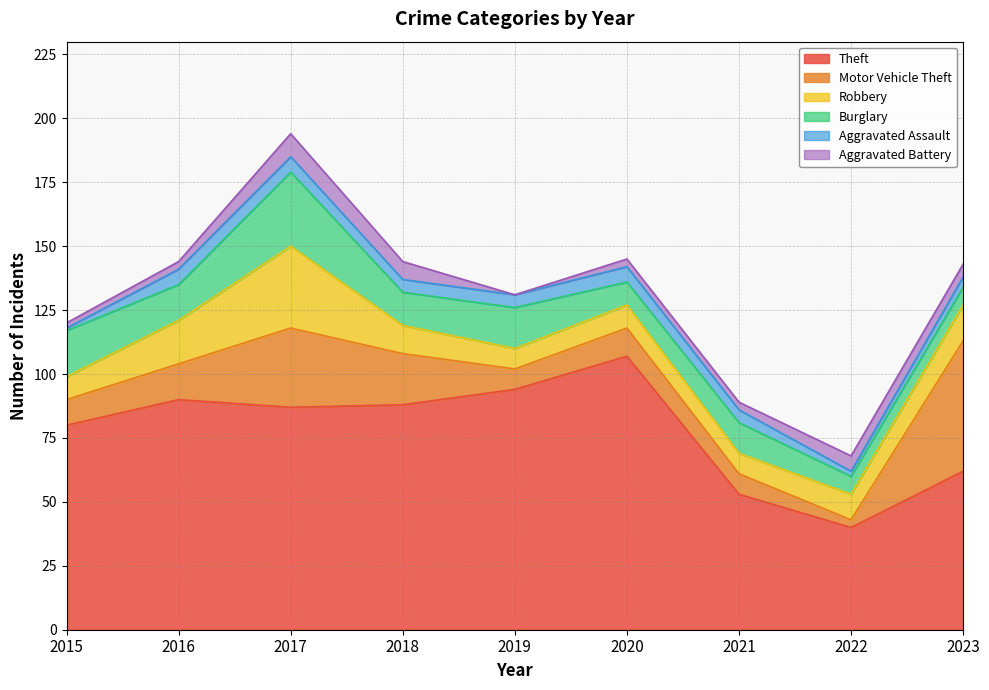

The Theft series shows 69 at 2022. True or false?

False